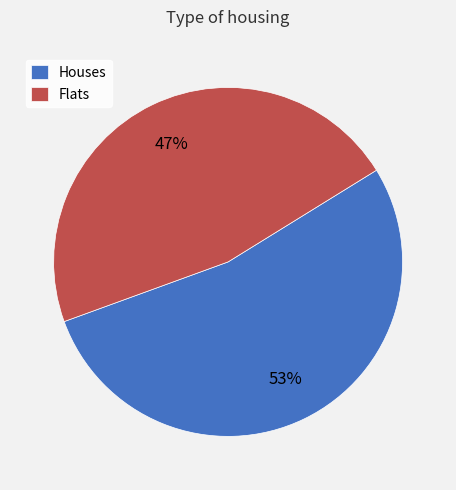

Approximately how many times larger is the value at Houses compared to Flats?

1.1